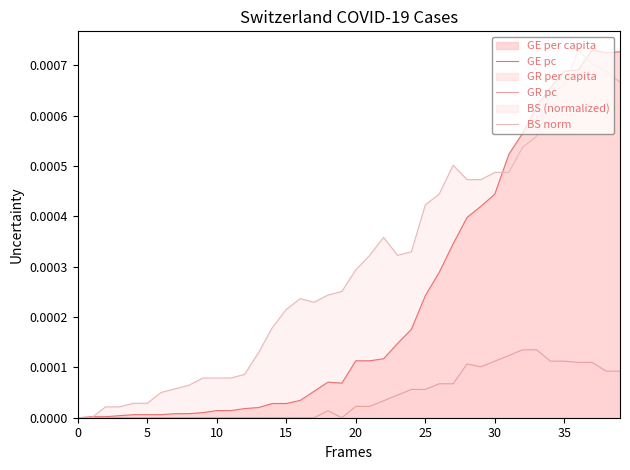

How many lines are shown in the chart?

3